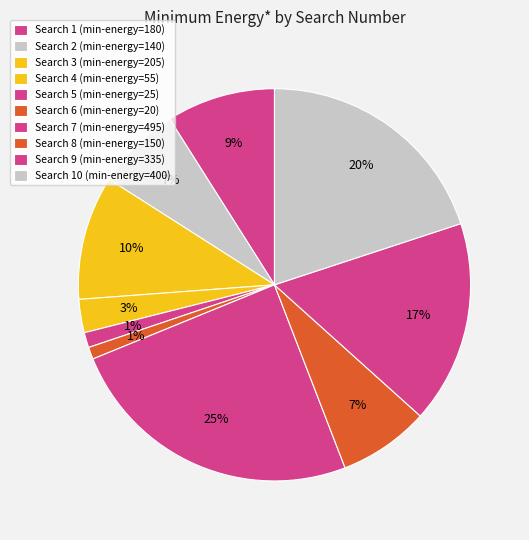

To the nearest percent, what is the difference between the largest and smallest slice percentages?

24%